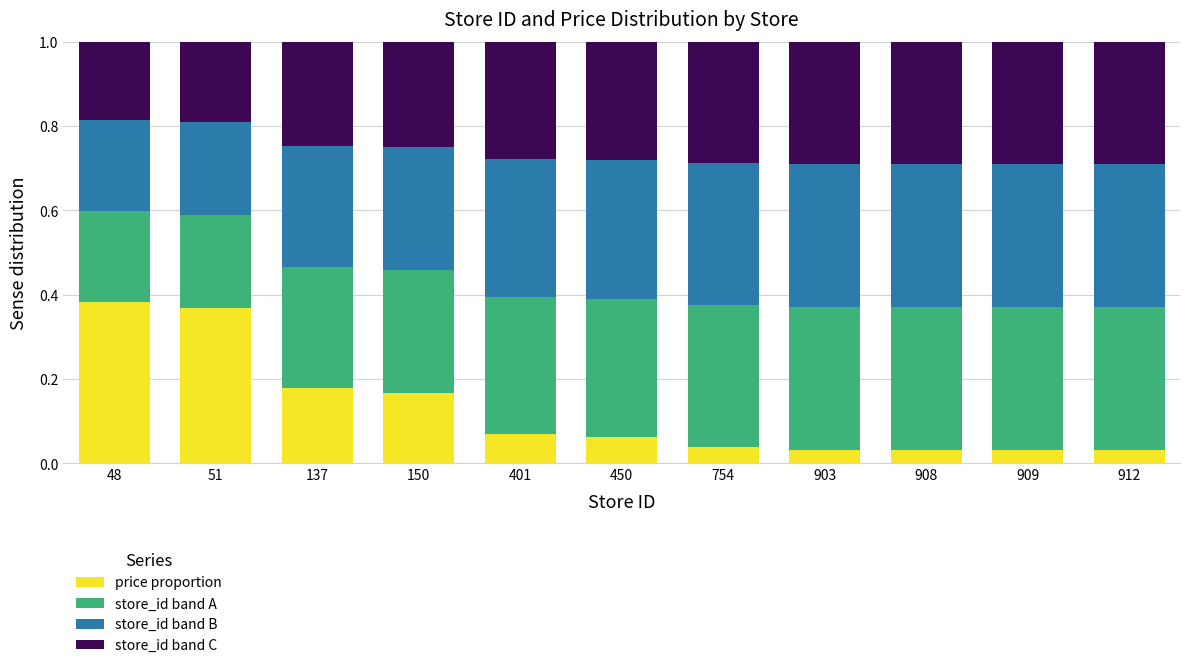

What is the sum of all price proportion values?

1.4